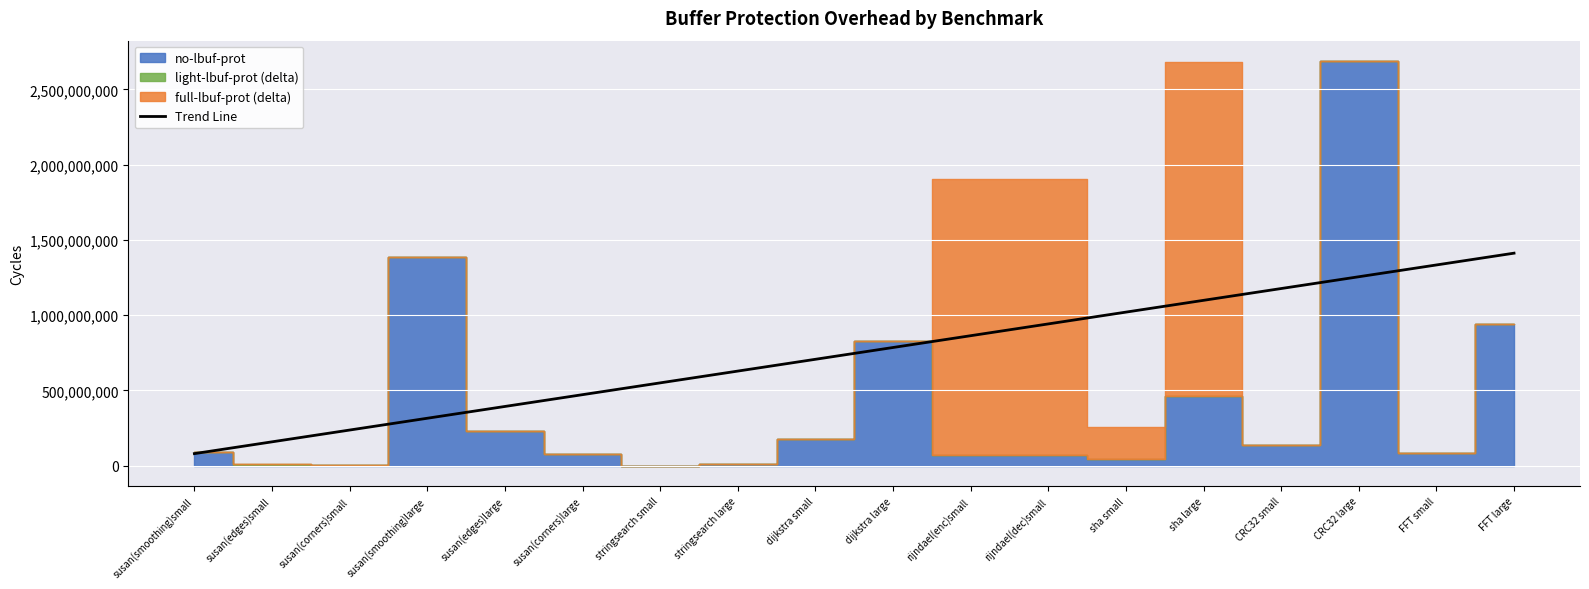

What is the label of the 8th point from the left?

stringsearch large